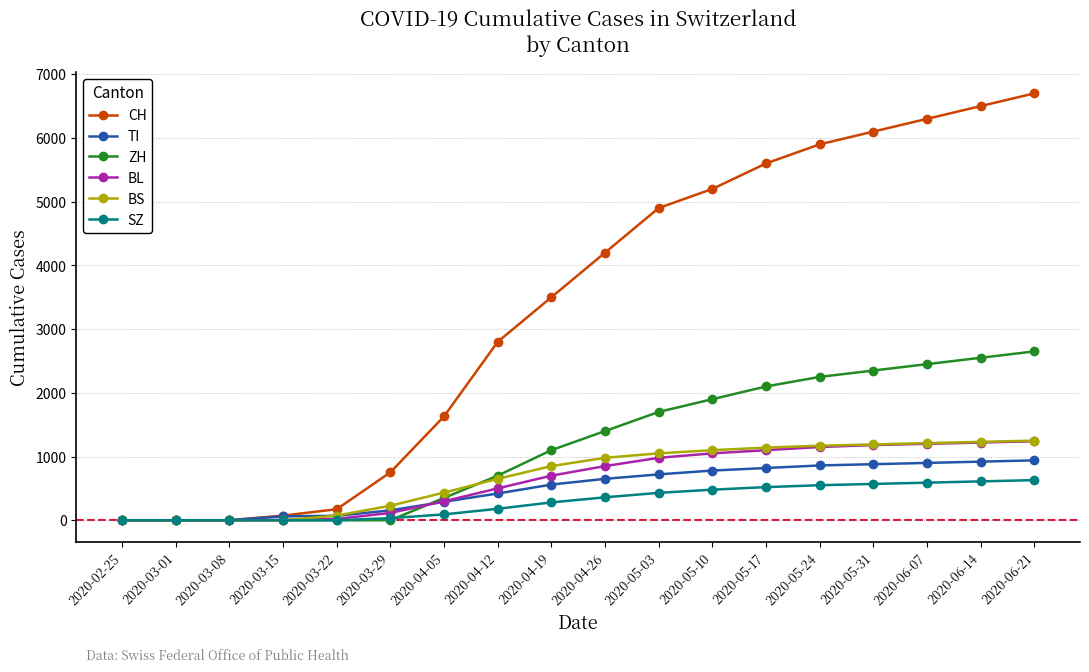

What is the label of the 12th point from the right?

2020-04-05